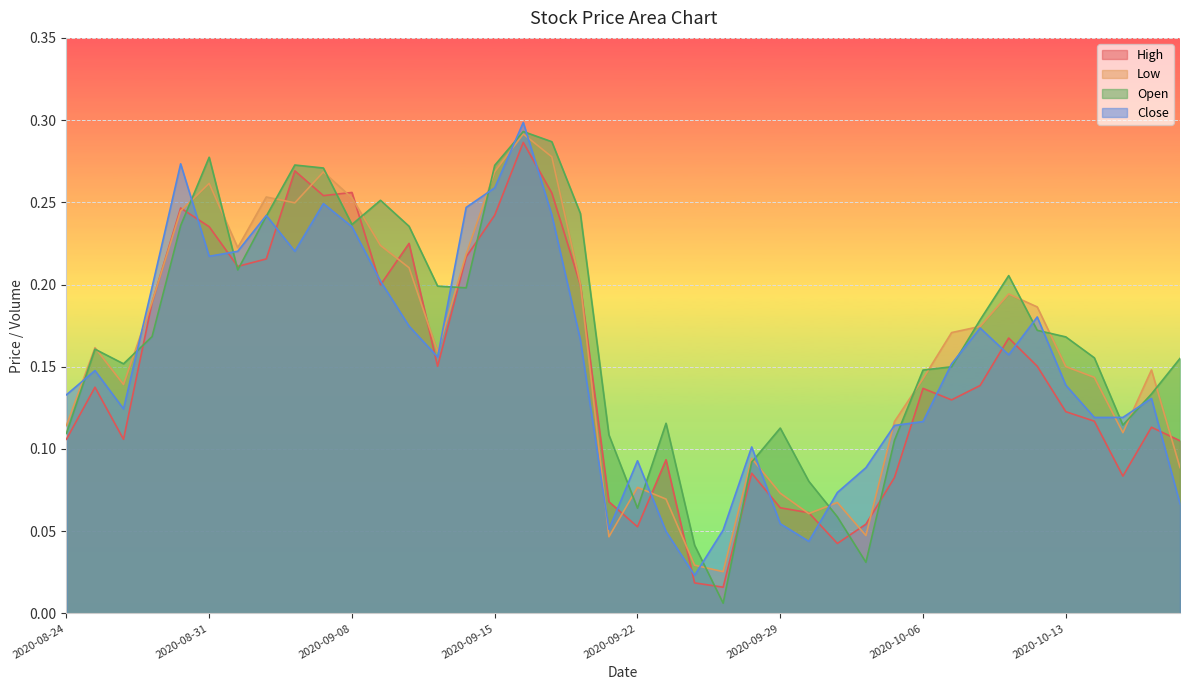

True or false: High and Open cross at least once.

True